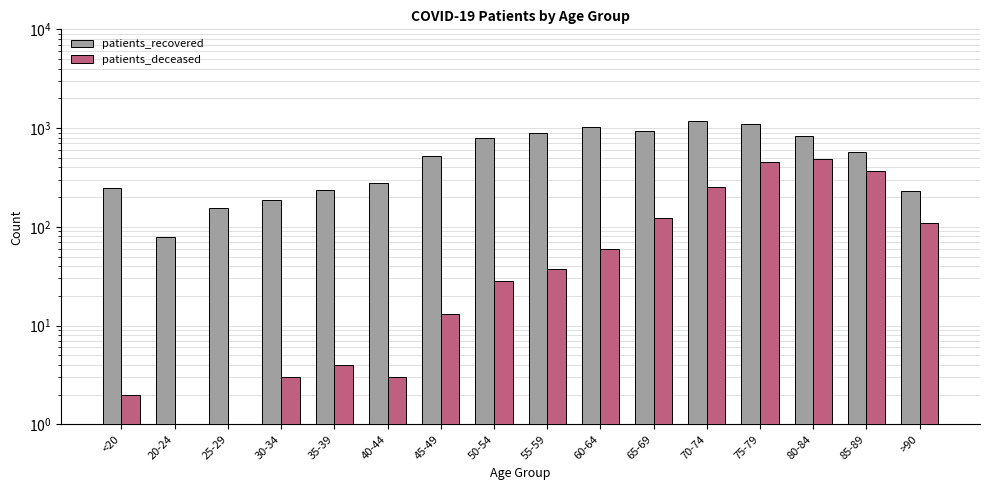

Where is patients_recovered nearest to the value 626?

85-89